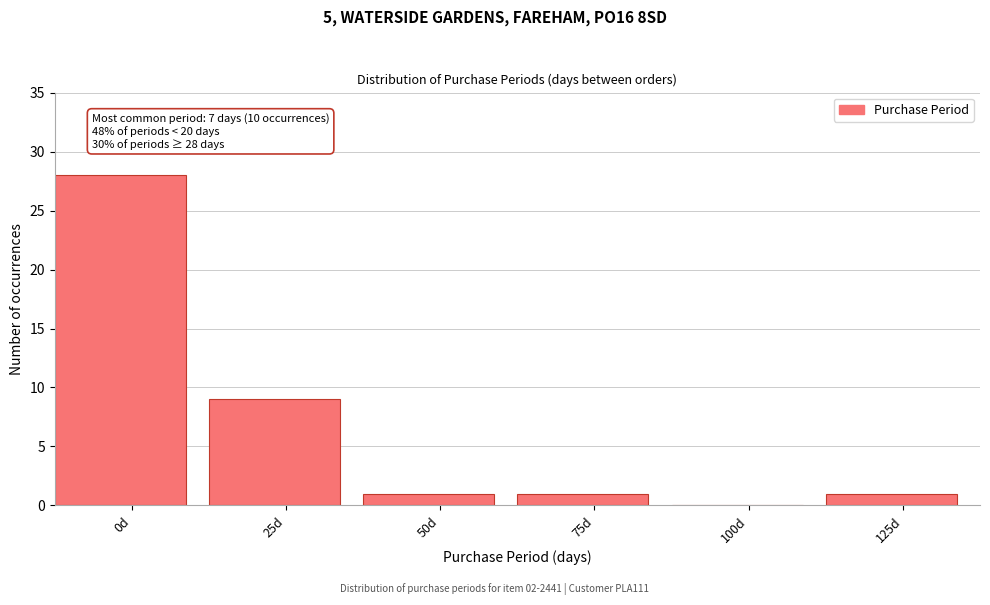

Reading right to left, list all the values displayed in this chart.

125d=1	100d=0	75d=1	50d=1	25d=9	0d=28